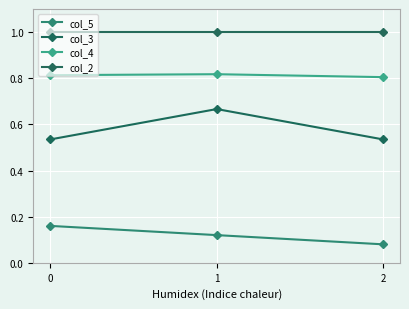

Rank the series by their average value, from highest to lowest.

col_2, col_4, col_3, col_5